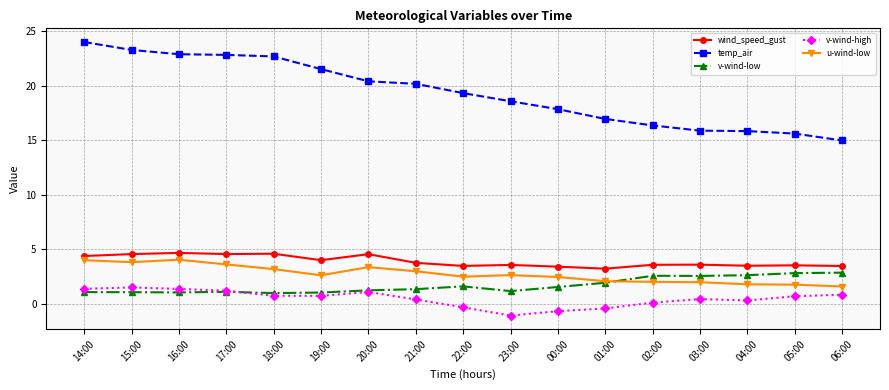

What position from the left is 14:00?

1